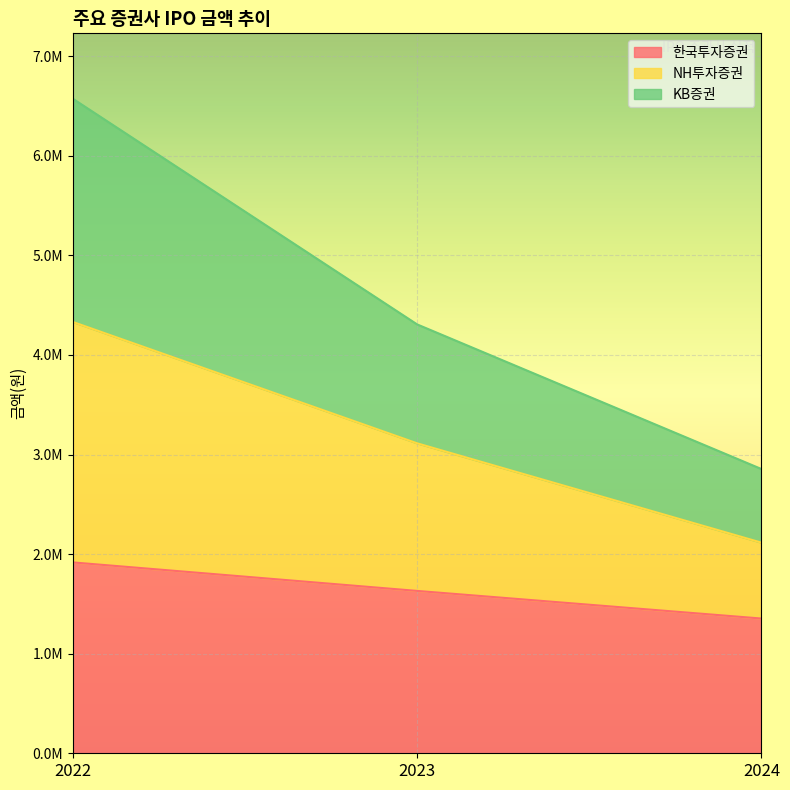

Between 2023 and 2022, which is larger?

2022